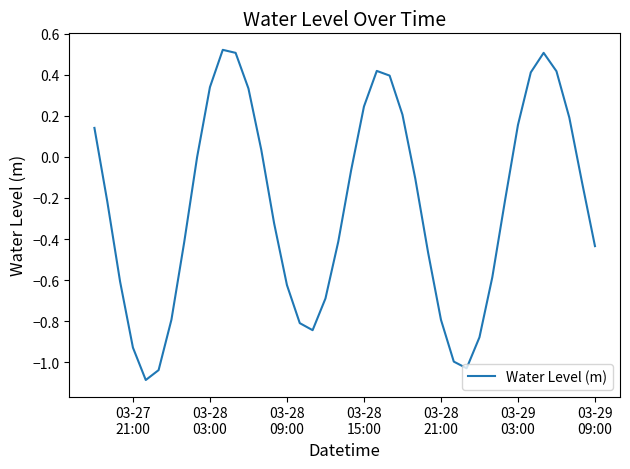

What is the difference between the maximum and minimum values?

1.6